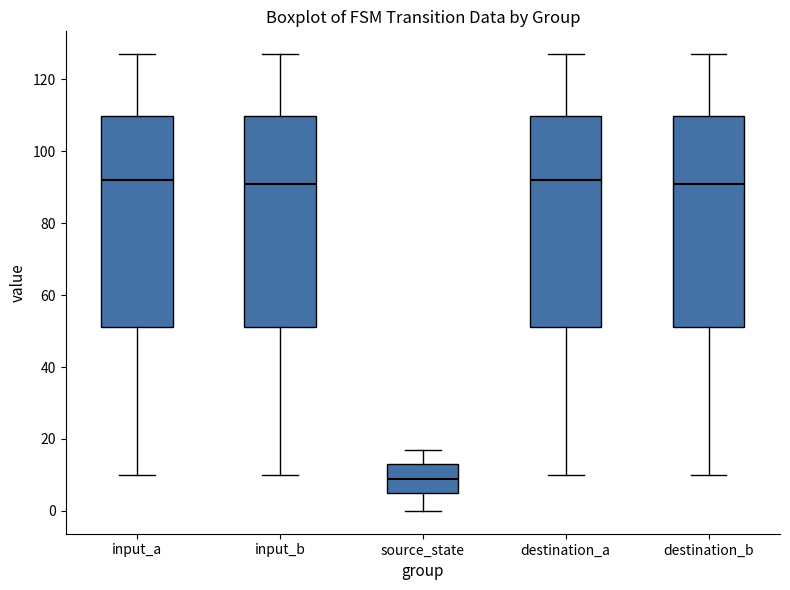

Reading left to right, transcribe this box plot: for each box, give where its median line is, the range the box spans, and where its two whiskers end, as read against the y-axis. The values are not printed on the chart, so give them approximately, as read against the axis.

input_a: median 92, box 52 to 110, whiskers 10 to 128
input_b: median 92, box 52 to 110, whiskers 10 to 128
source_state: median 10, box 6 to 14, whiskers 0 to 18
destination_a: median 92, box 52 to 110, whiskers 10 to 128
destination_b: median 92, box 52 to 110, whiskers 10 to 128